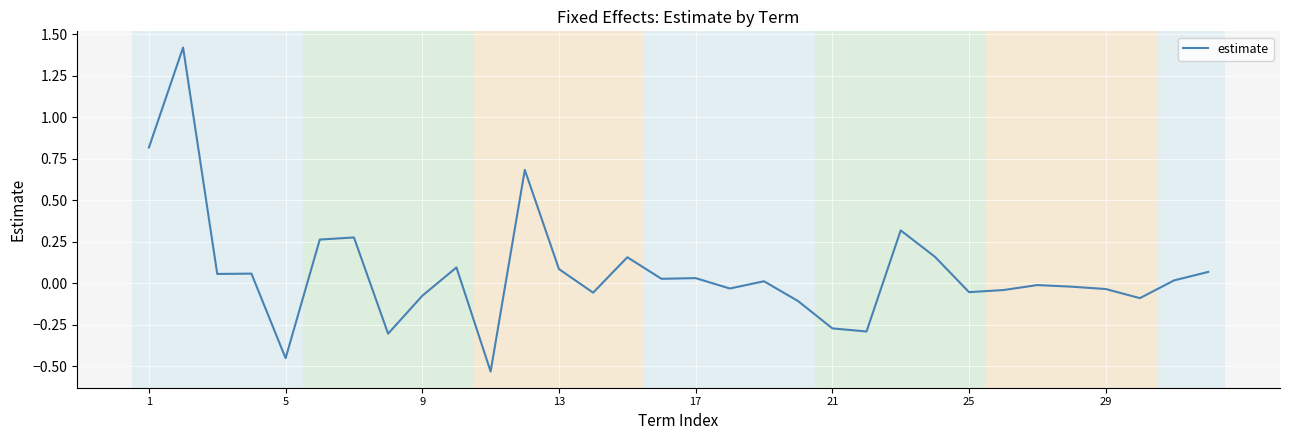

True or false: there are more than 1 points higher than both neighbors.

True